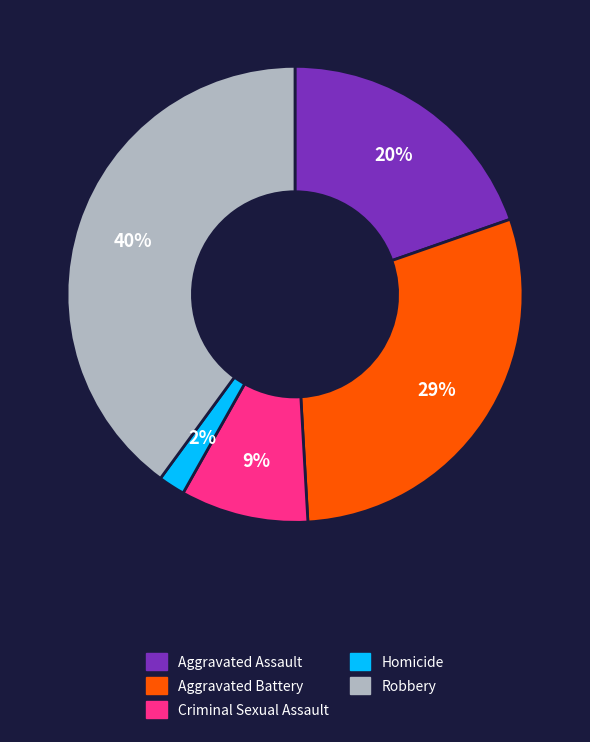

True or false: Homicide accounts for 13% of the total.

False